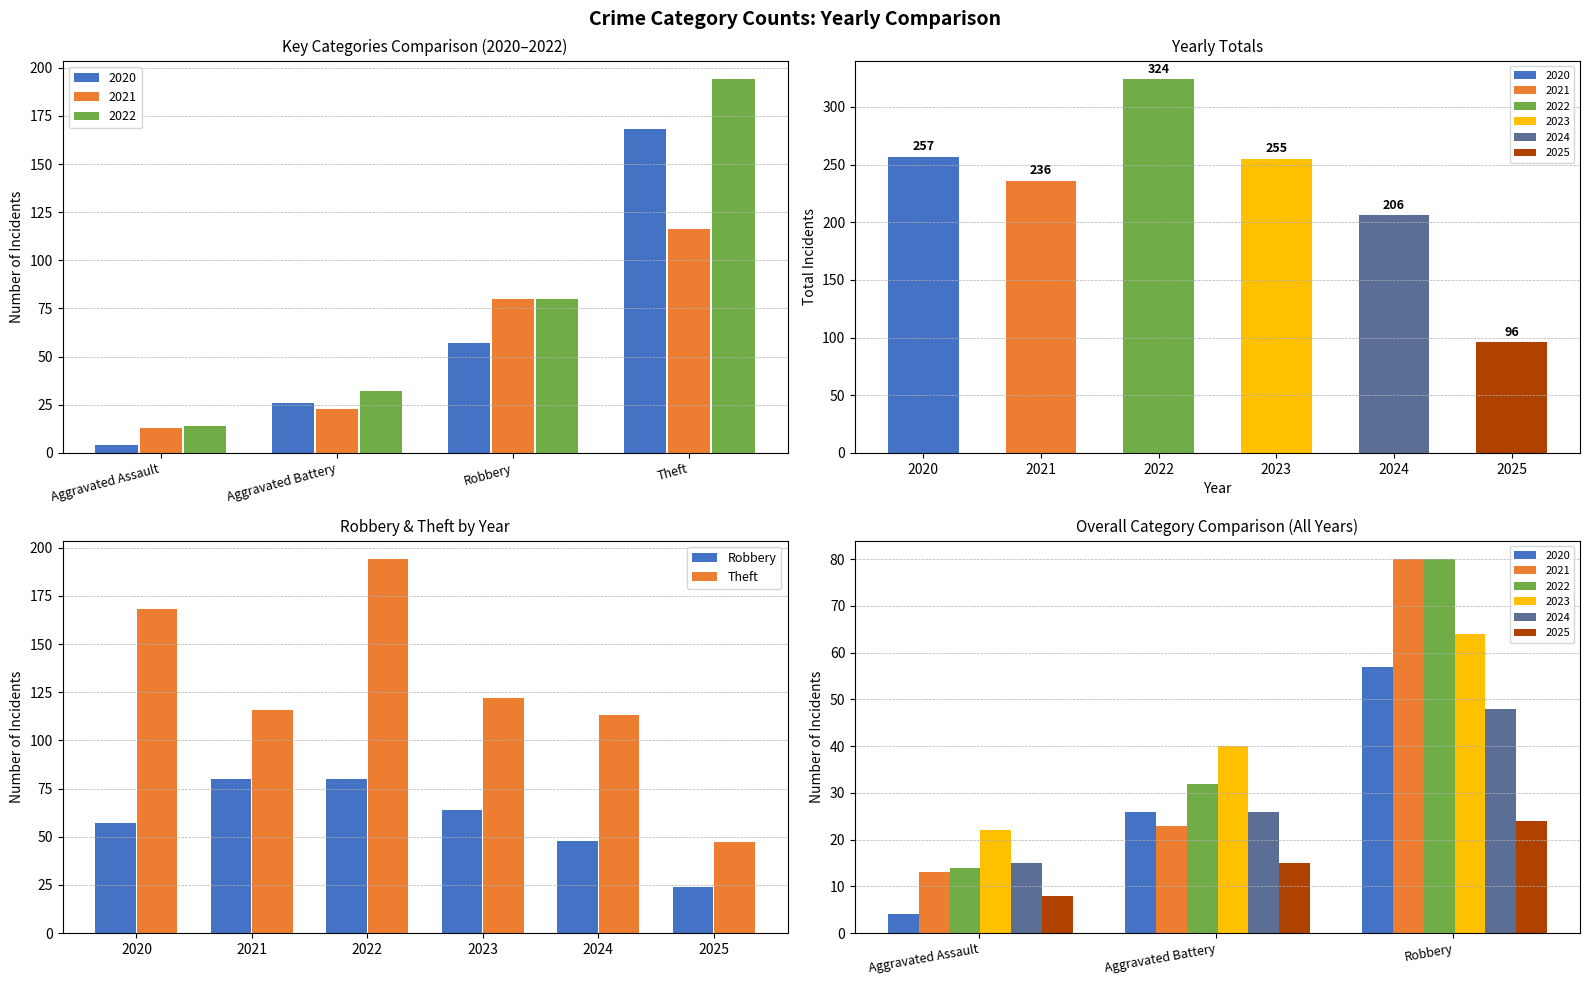

What is the difference between the second highest and second lowest values in the Theft series?

55